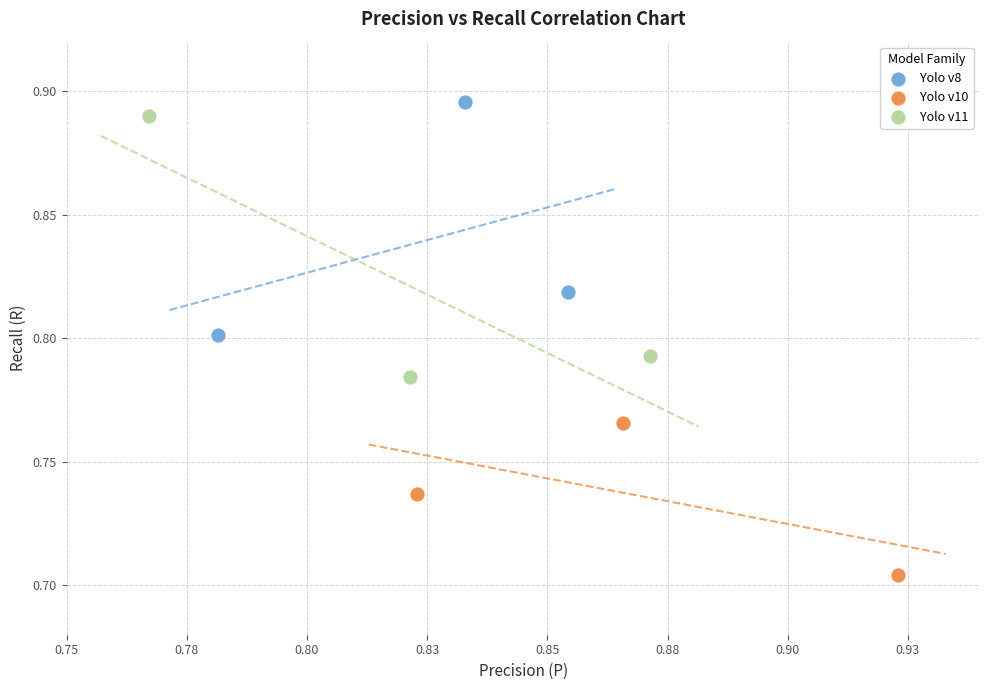

Which series has the widest spread of Y values?

Yolo v11